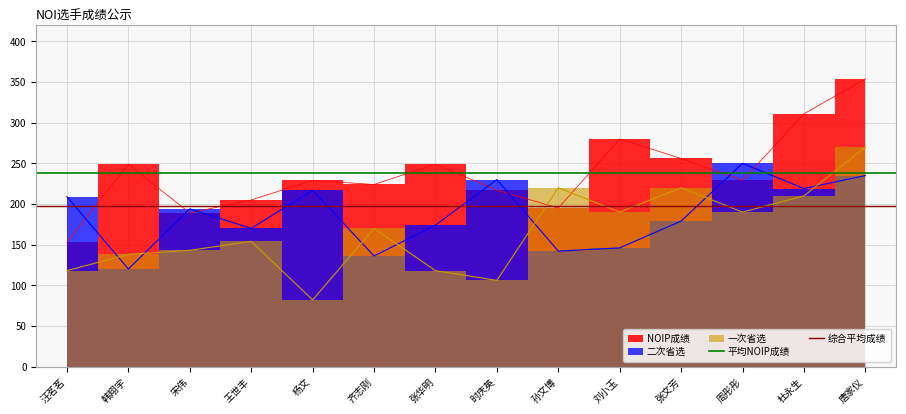

What value does the 平均NOIP成绩 series have at 汪茗茗?

238.6